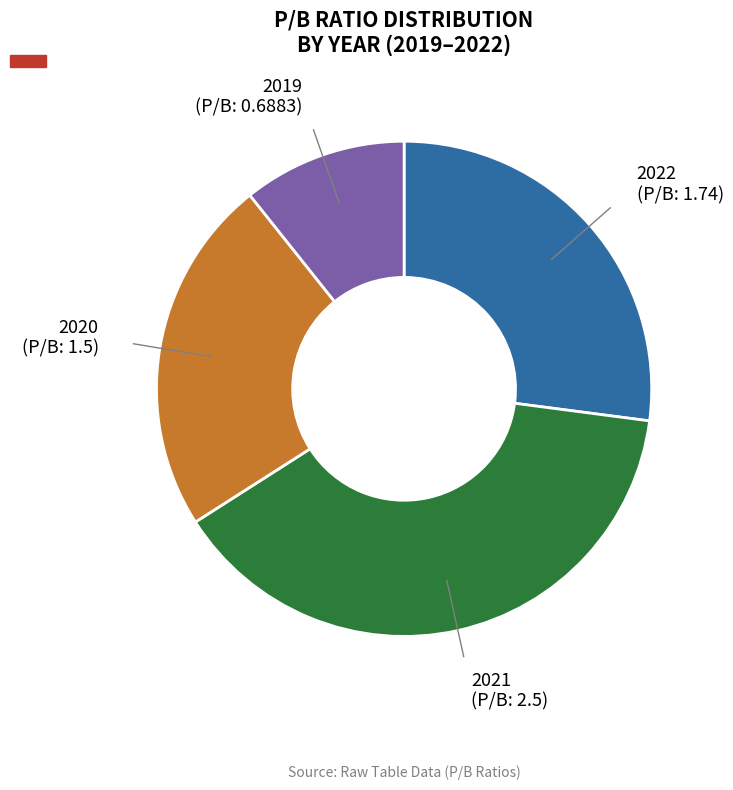

Does any single category account for the majority?

No